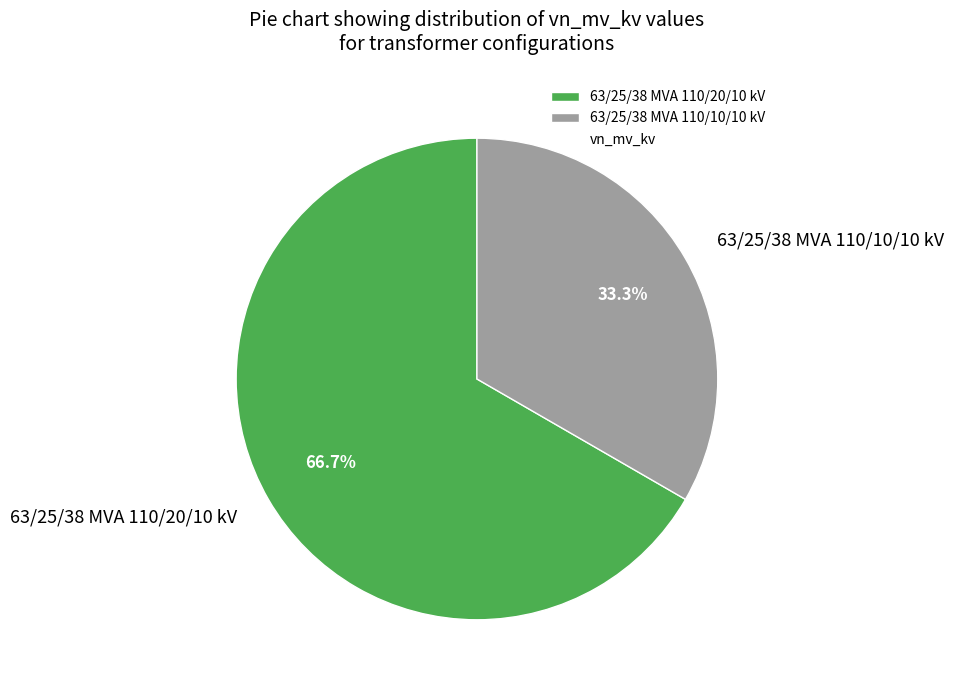

True or false: 63/25/38 MVA 110/10/10 kV accounts for 48% of the total.

False